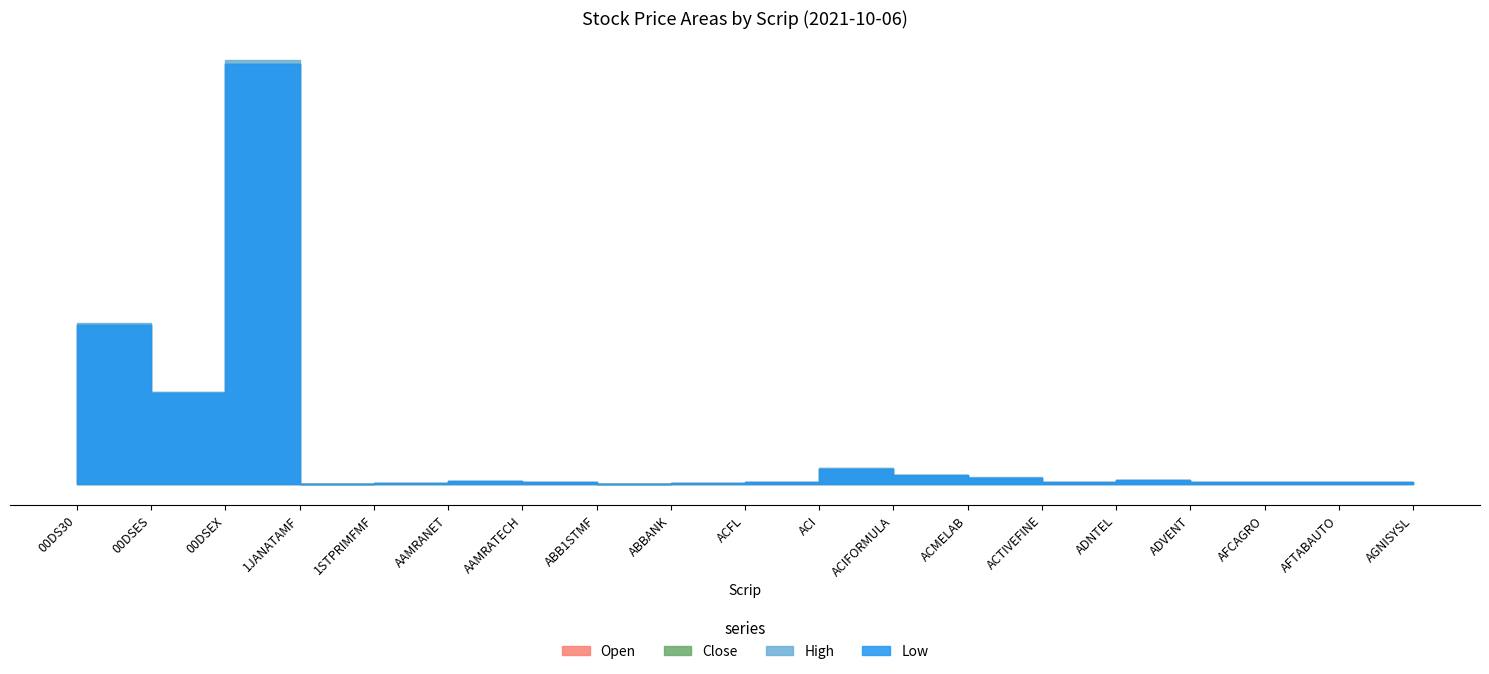

How many interior local peaks does the Close series have?

5